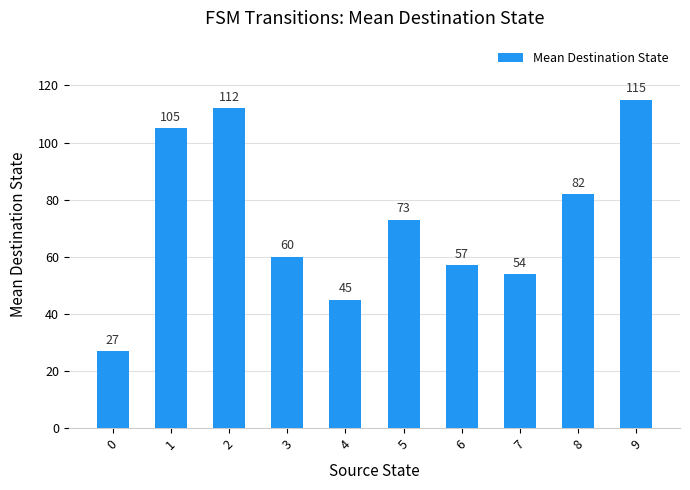

The chart shows a value of 73 at 5. True or false?

True